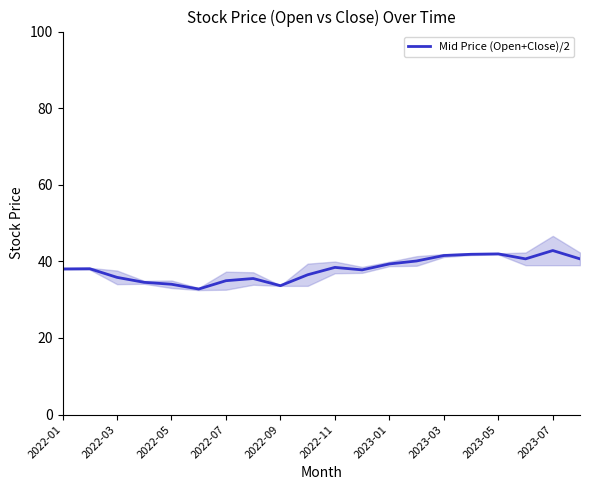

Where does the data first go above 38?

2022-01